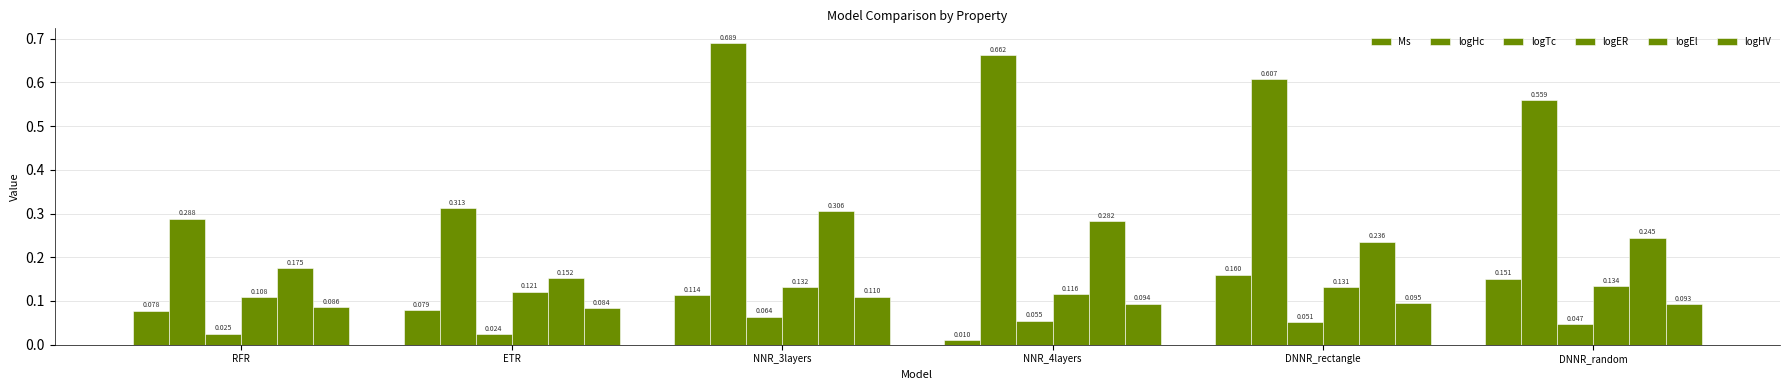

List the series in order of their peak value, lowest first.

logTc, logHV, logER, Ms, logEl, logHc